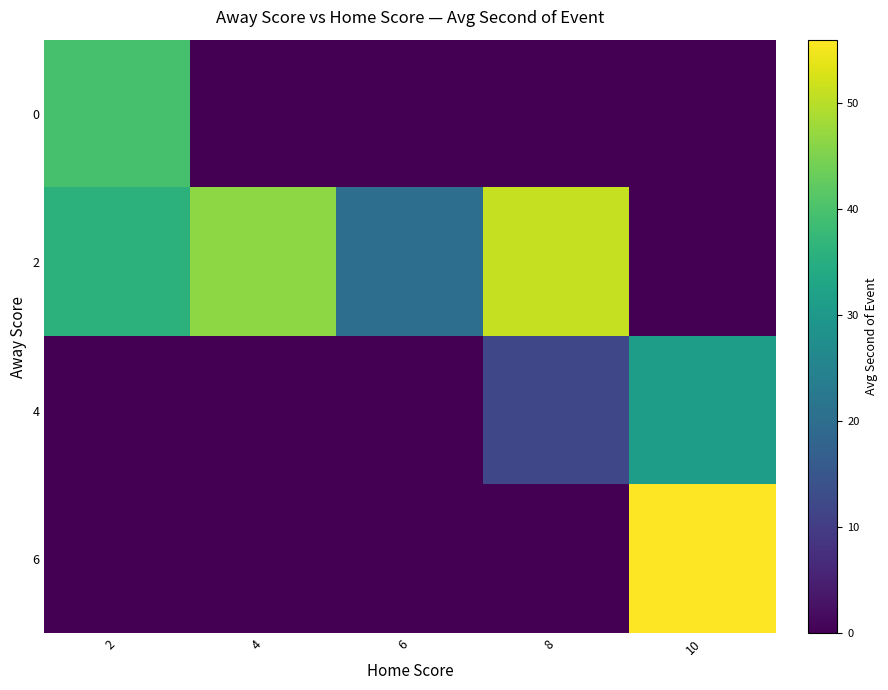

Reading left to right, list all the values displayed in this chart.

0: 2=39.8	4=0.0	6=0.0	8=0.0	10=0.0
2: 2=36.0	4=46.5	6=20.3	8=51.0	10=0.0
4: 2=0.0	4=0.0	6=0.0	8=12.0	10=31.2
6: 2=0.0	4=0.0	6=0.0	8=0.0	10=56.0